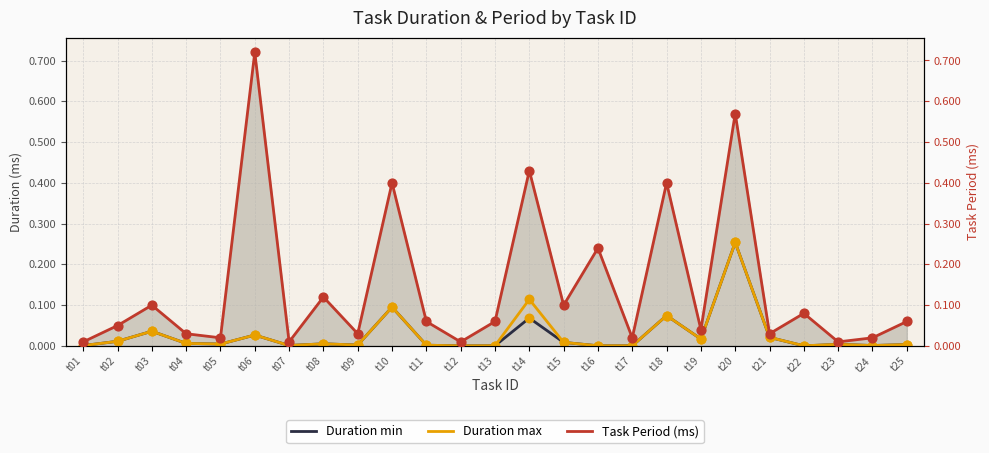

Which series contains the highest Y value?

Task Period (ms)